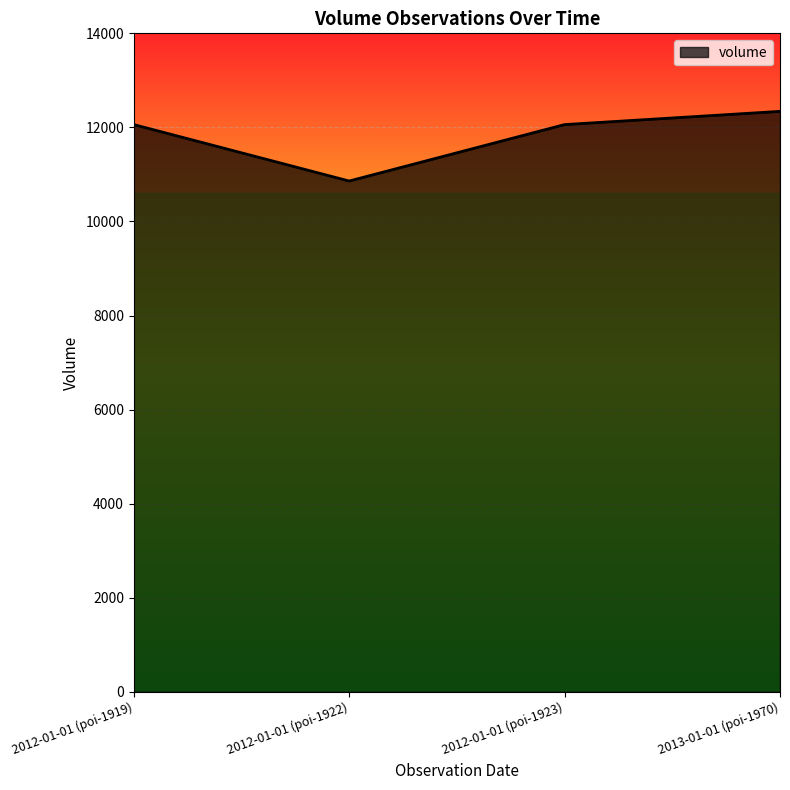

Which label corresponds to the largest value in the chart?

2013-01-01 (poi-1970)